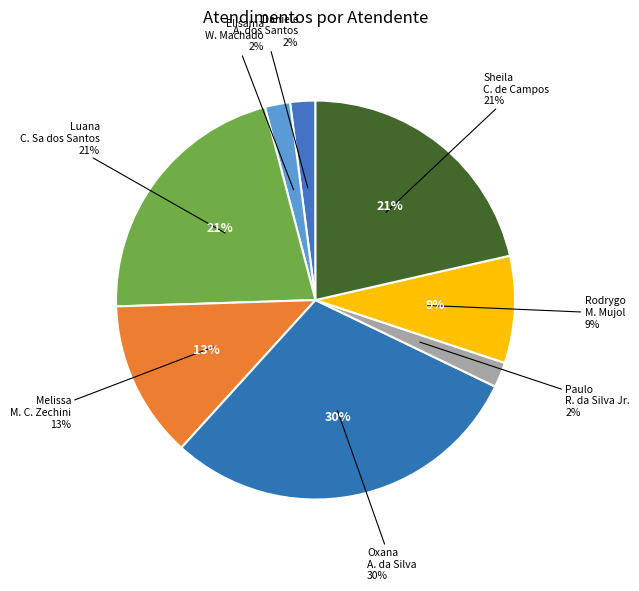

Approximately how many times larger is the value at Elisama Walter Machado compared to Daniele Aparecida dos Santos?

1.0